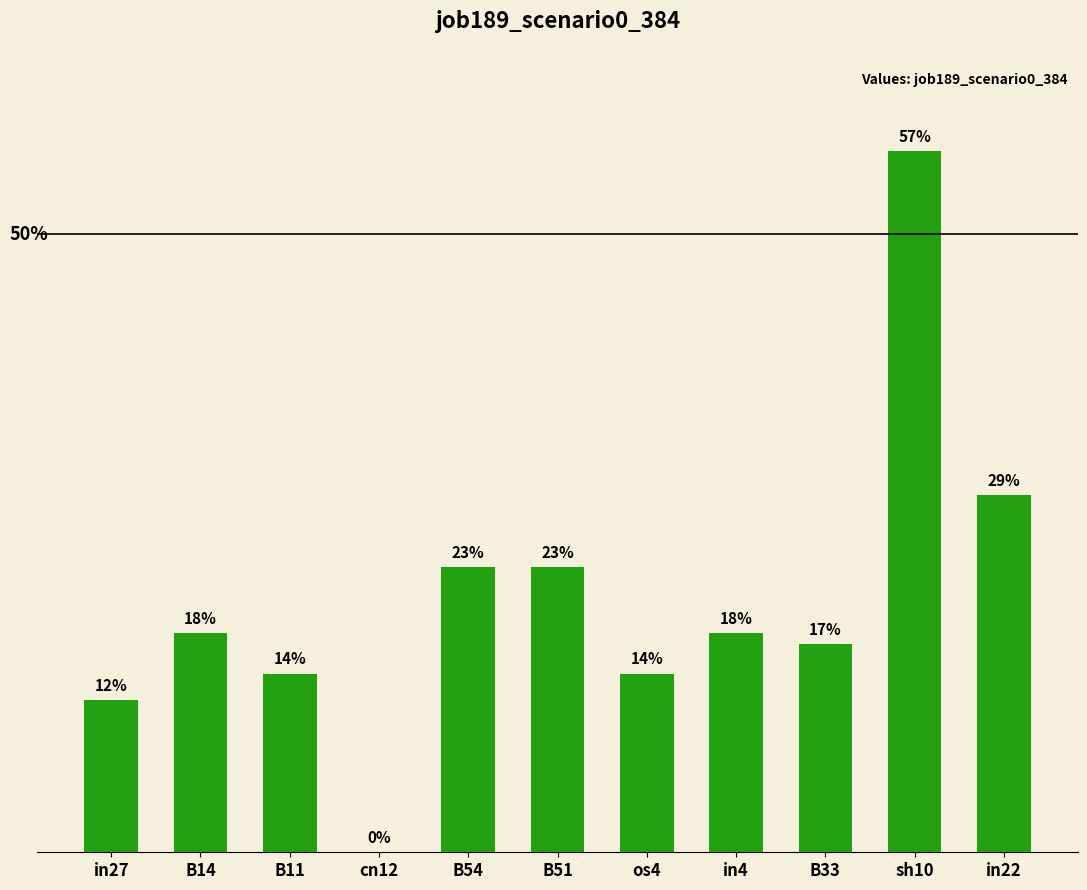

What is the difference between the maximum and second lowest values?

0.4